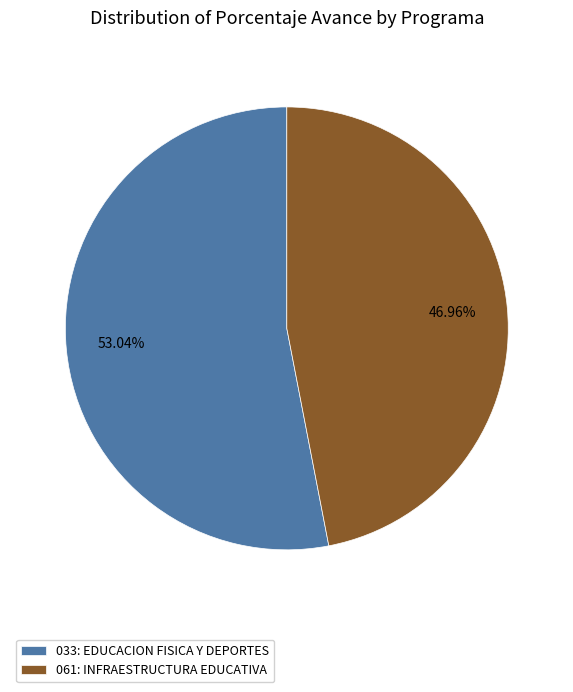

True or false: 033: EDUCACION FISICA Y DEPORTES accounts for 46% of the total.

False